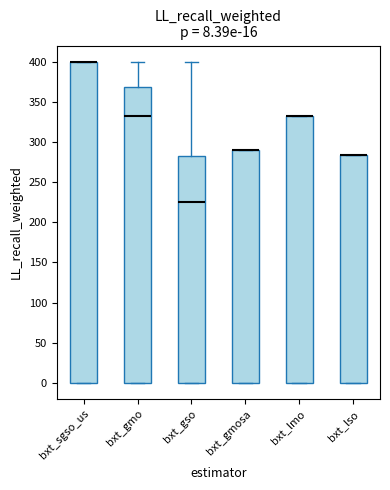

Which box is the tallest, from its lower edge to its upper edge?

bxt_sgso_us